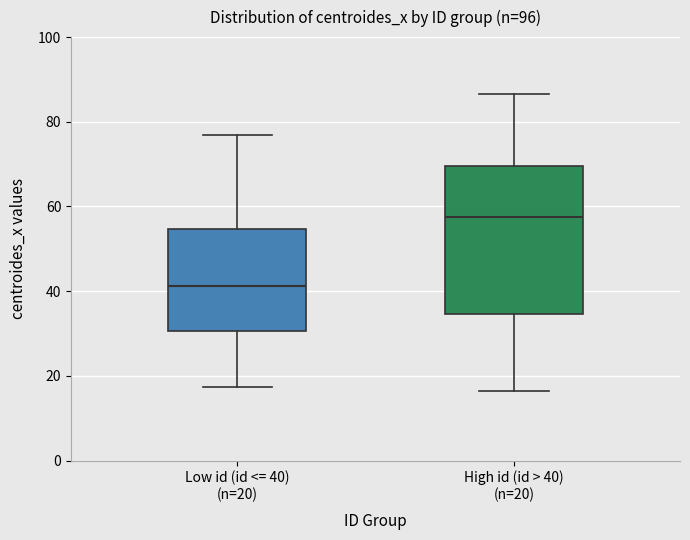

Which box's median line is the lowest?

Low id (id <= 40) (n=20)